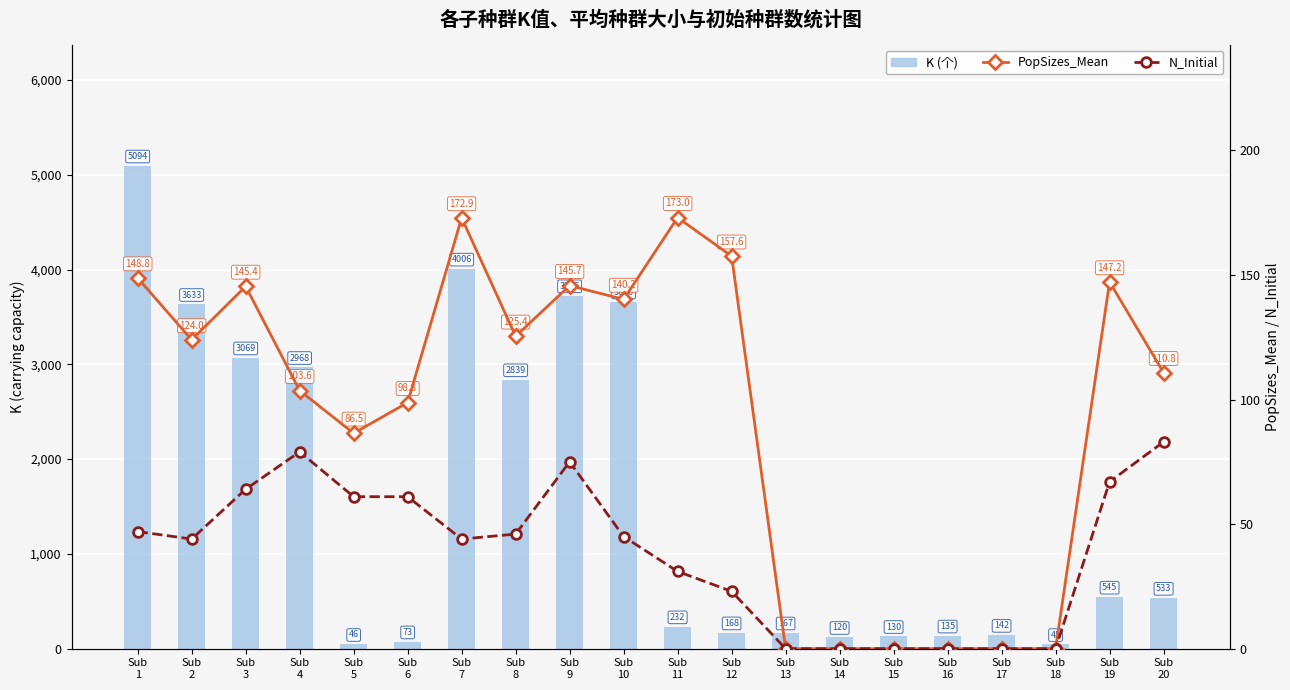

Reading left to right, what are all the values shown in this chart?

K (个): 5094.0	3633.0	3069.0	2968.0	46.0	73.0	4006.0	2839.0	3725.0	3660.0	232.0	168.0	167.0	120.0	130.0	135.0	142.0	45.0	545.0	533.0
PopSizes_Mean (%): 148.8	124.0	145.4	103.6	86.5	98.8	172.9	125.4	145.7	140.2	173.0	157.6	0.0	0.0	0.0	0.0	0.0	0.0	147.2	110.8
N_Initial: 47.0	44.0	64.0	79.0	61.0	61.0	44.0	46.0	75.0	45.0	31.0	23.0	0.0	0.0	0.0	0.0	0.0	0.0	67.0	83.0